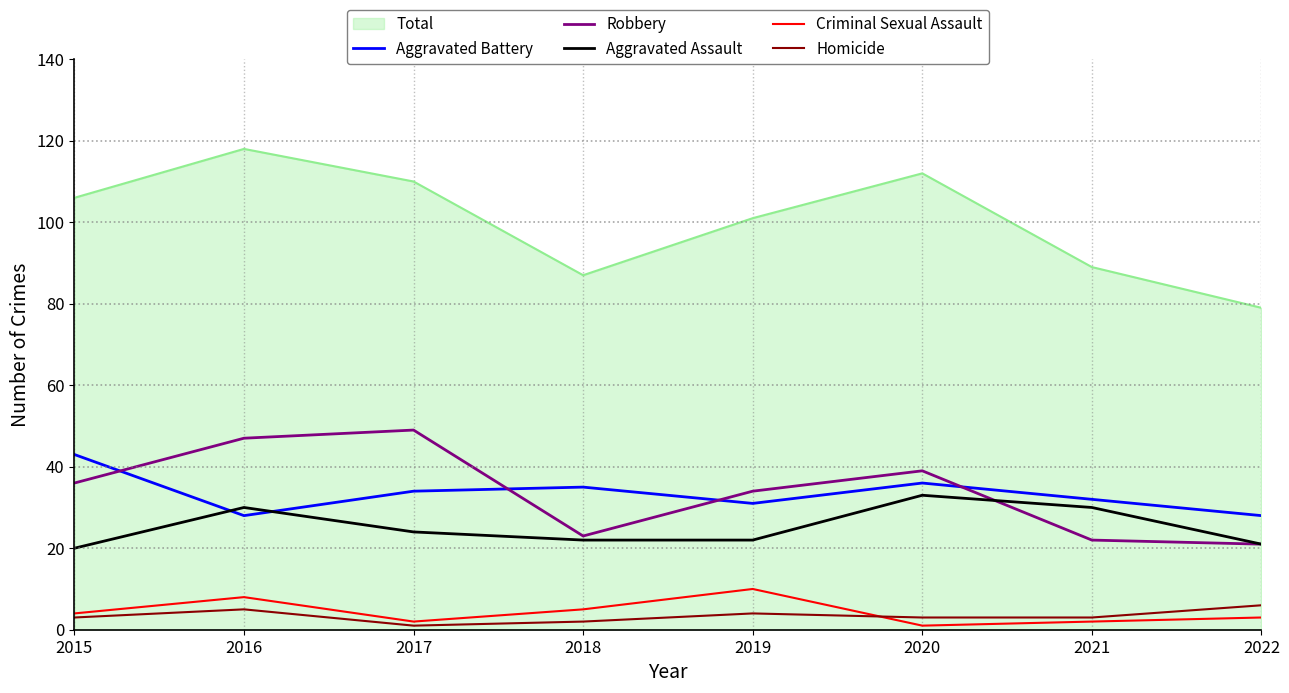

At which category is the sum across all series the highest?

2016